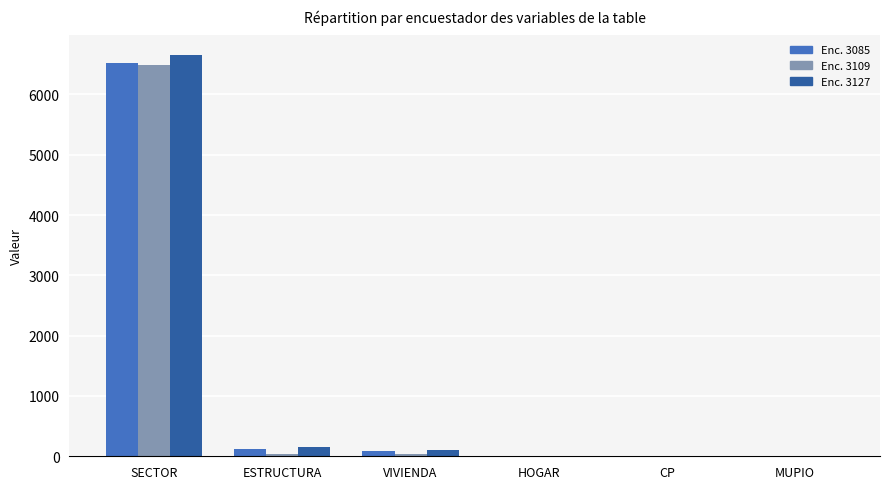

Count the number of categories in the chart.

6